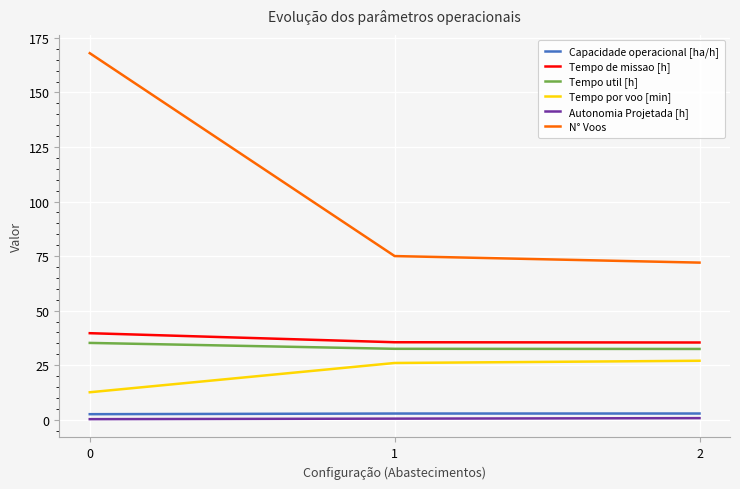

Is the value of Tempo por voo [min] at 0 greater than the value of N° Voos at 2?

No